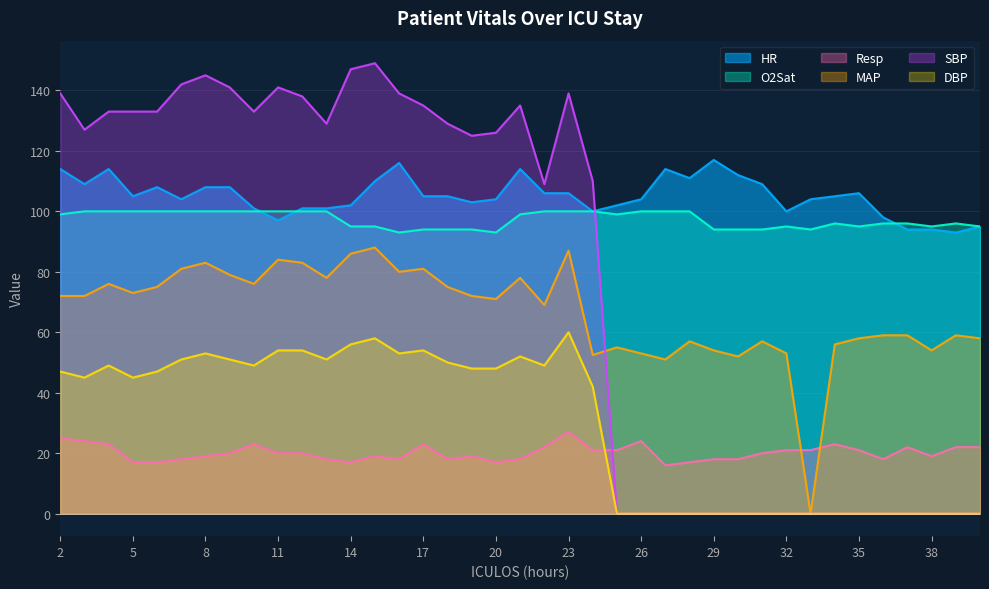

What is the greatest value displayed?

149.0